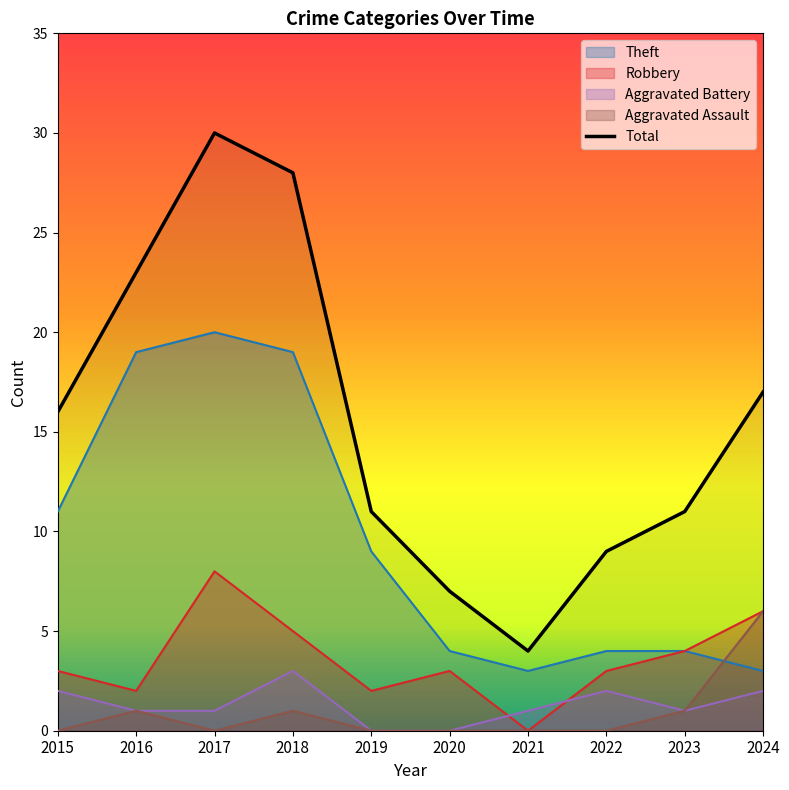

Where is the data nearest to the value 17?

2024